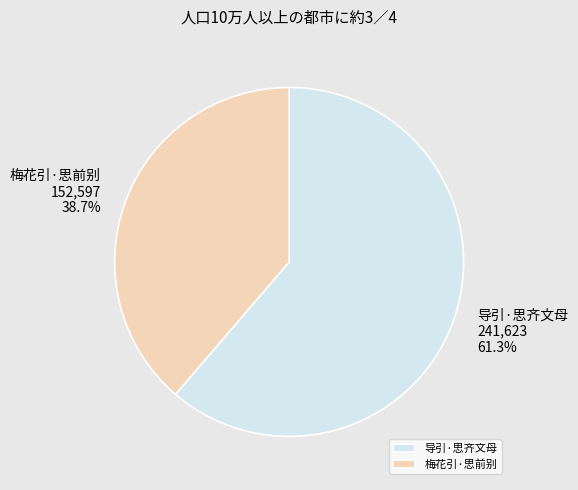

To the nearest percent, what is the difference between the 导引·思齐文母 and 梅花引·思前别 slice percentages?

23%